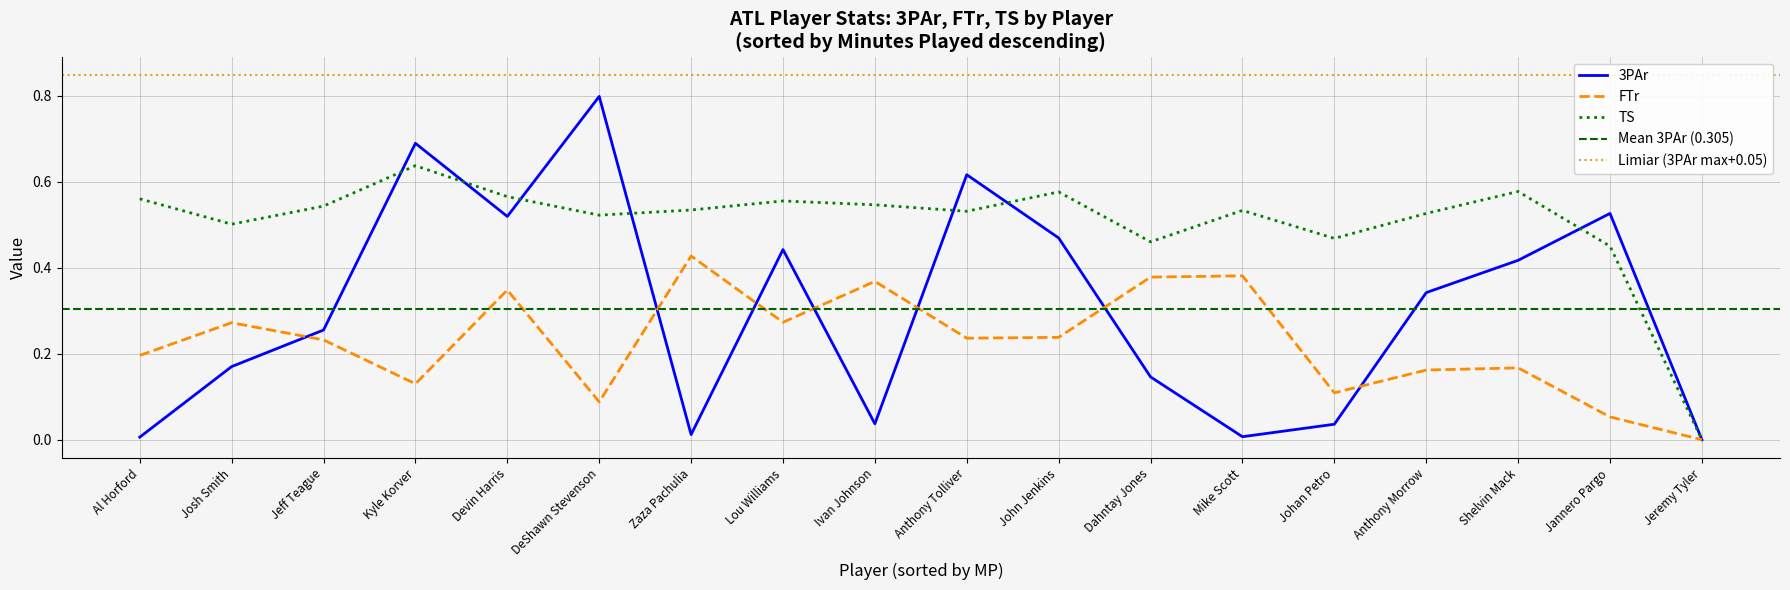

What is the average value of the TS series?

0.5